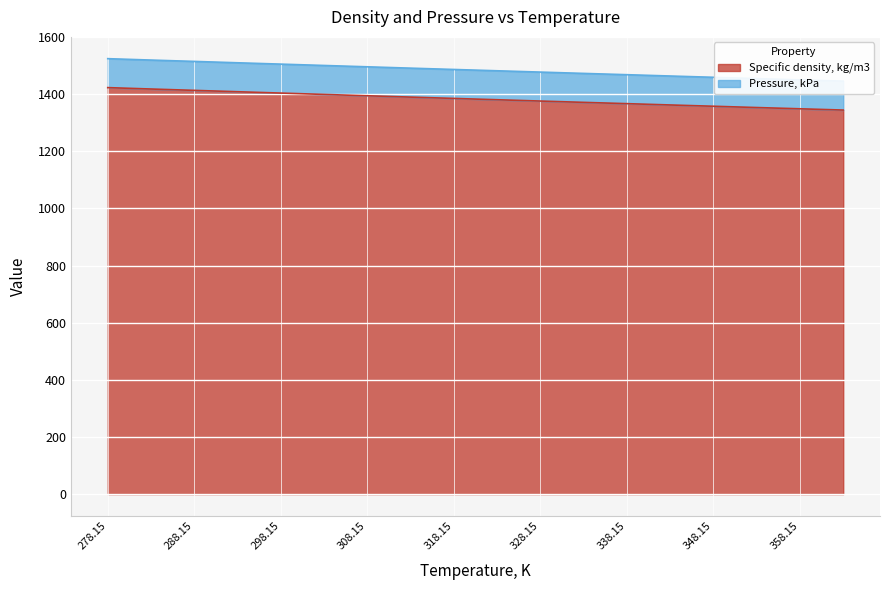

At which label is the value closest to 1383?

318.15